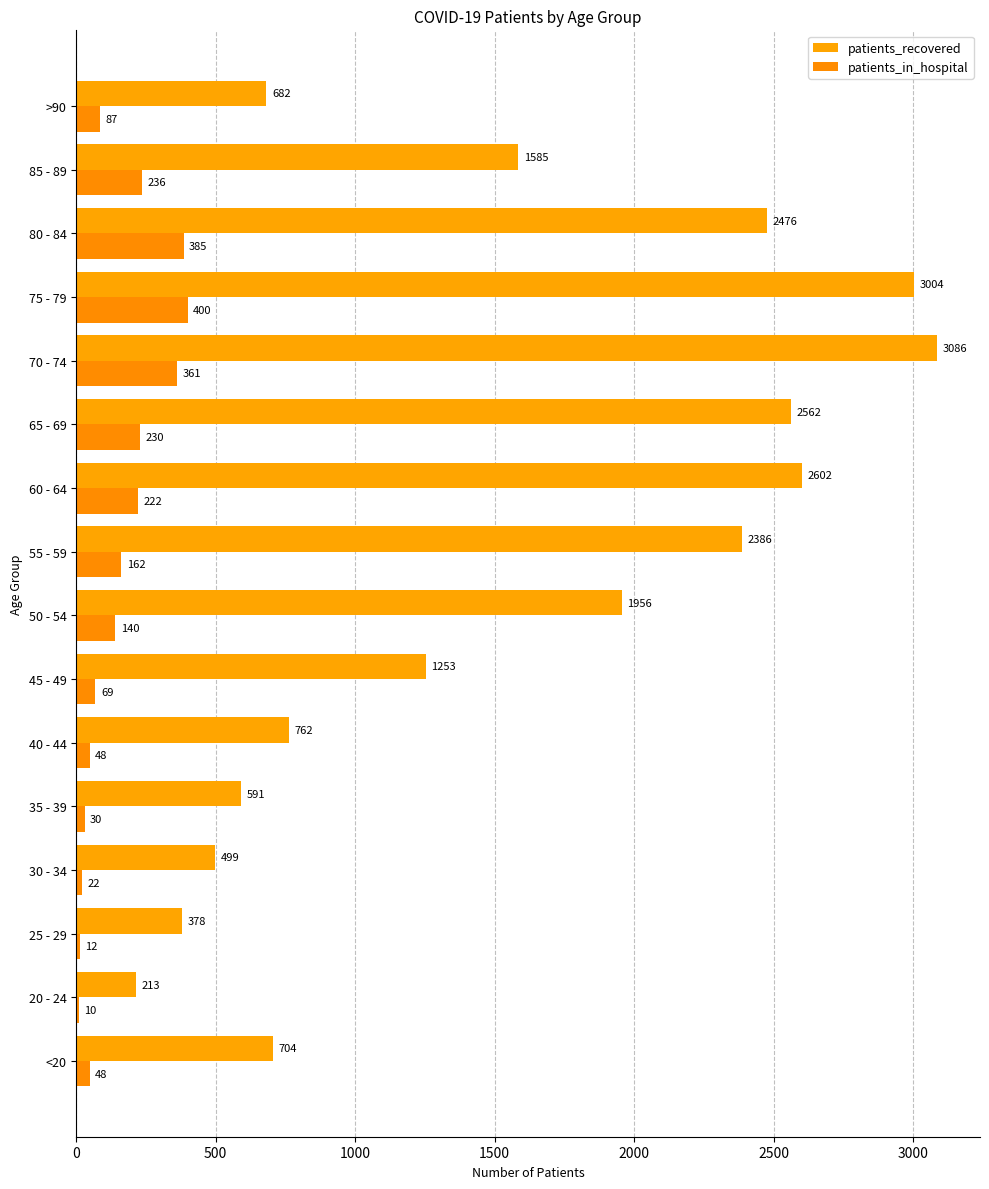

At which label does patients_recovered reach its minimum?

20 - 24